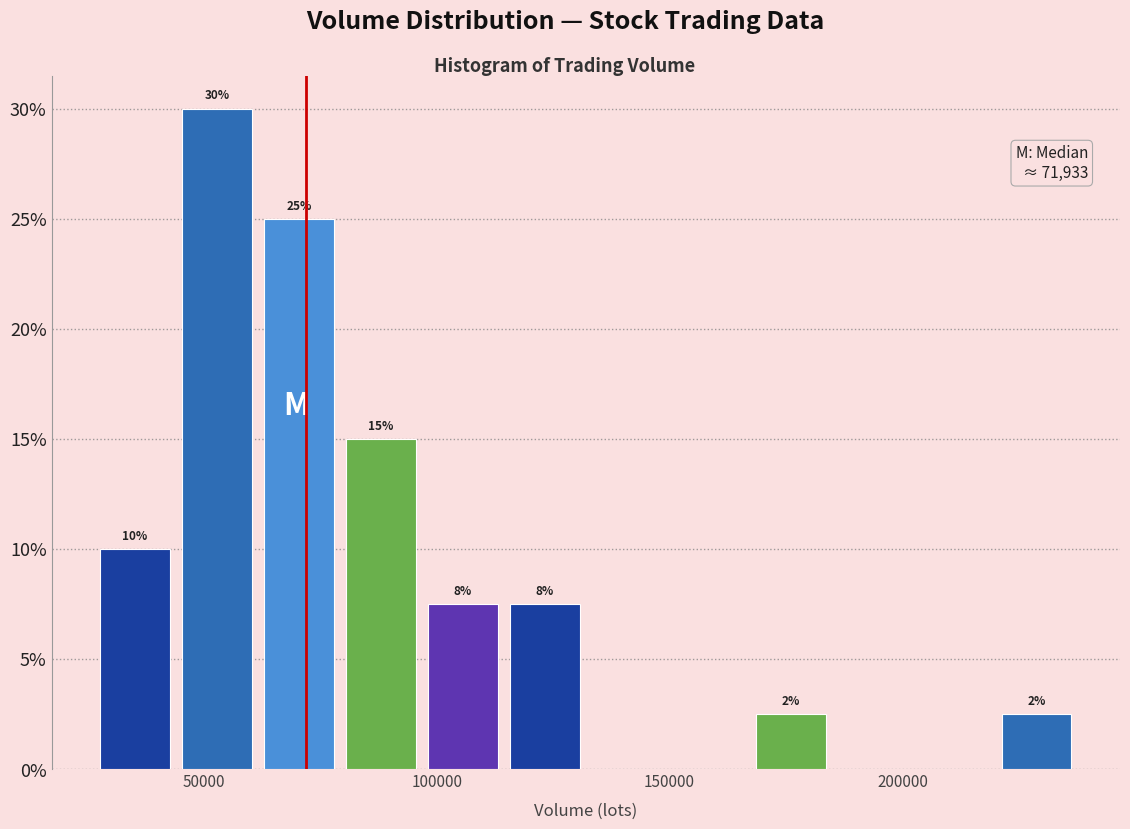

Read against the x-axis, roughly where is the centre of the tallest bar?

55000